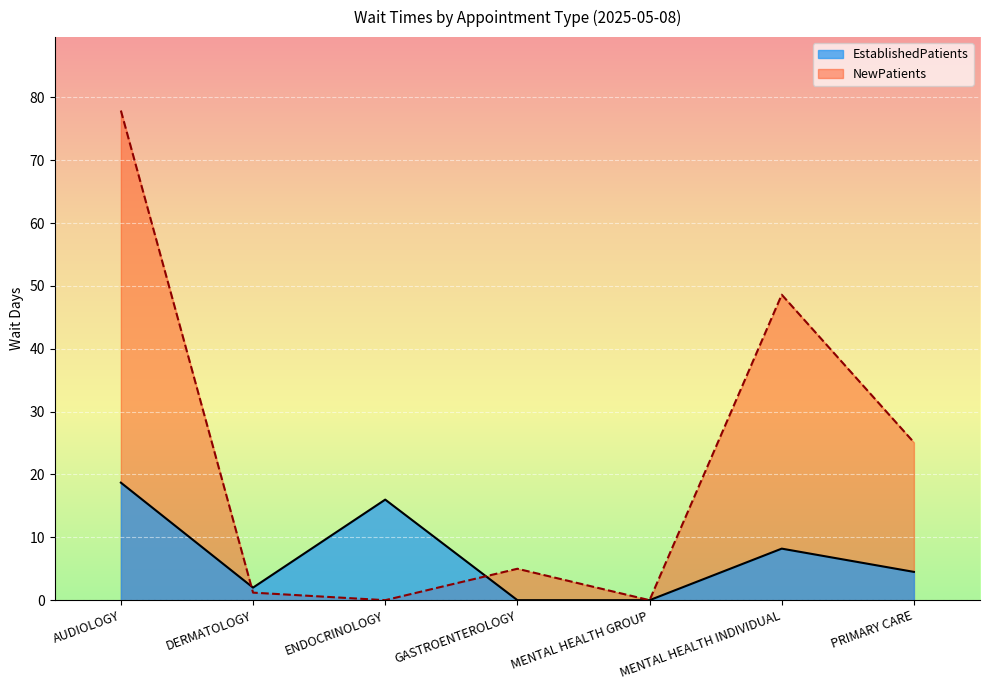

Between which two adjacent categories do EstablishedPatients and NewPatients first intersect?

AUDIOLOGY and DERMATOLOGY